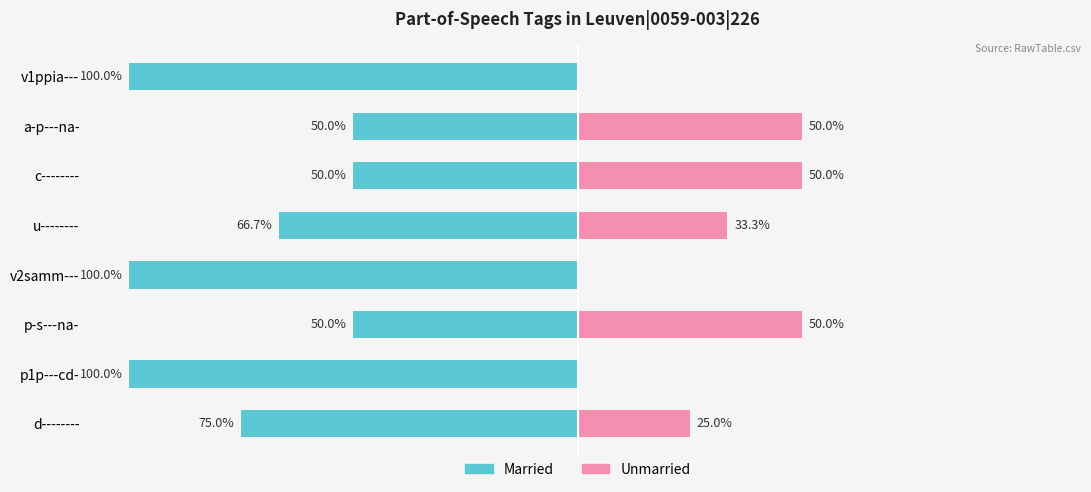

Rank the series at v2samm--- from highest to lowest value.

Unmarried, Married